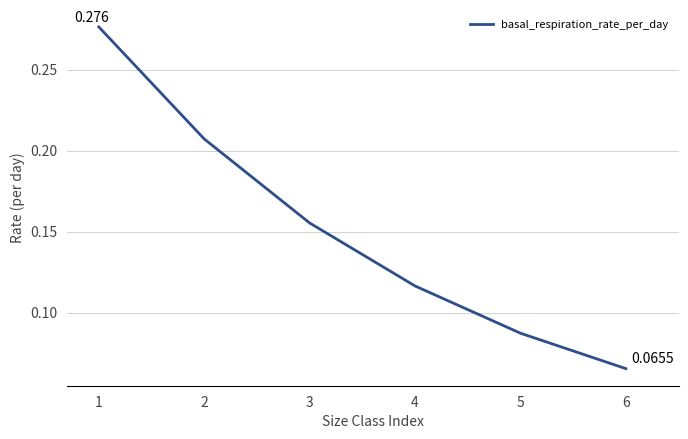

True or false: the data has more than 0 interior local peaks.

False